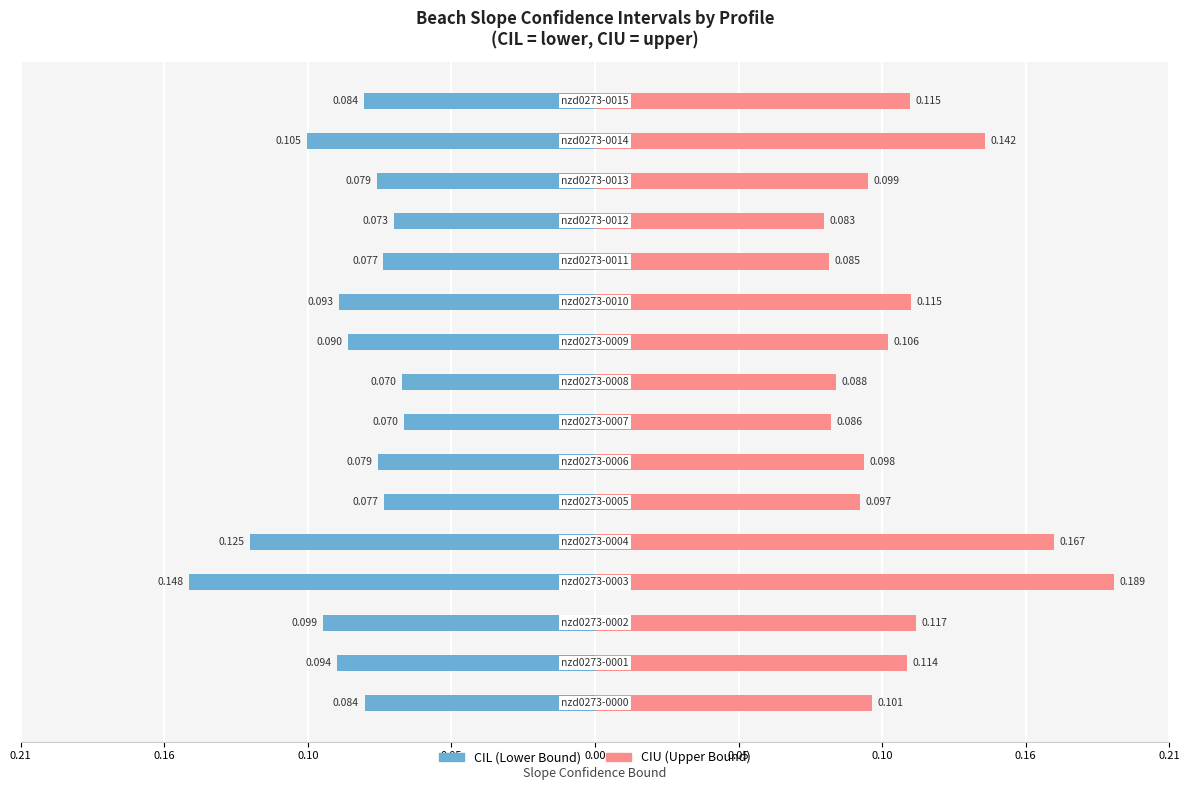

Rank the series by their maximum value, from lowest to highest.

cil, ciu